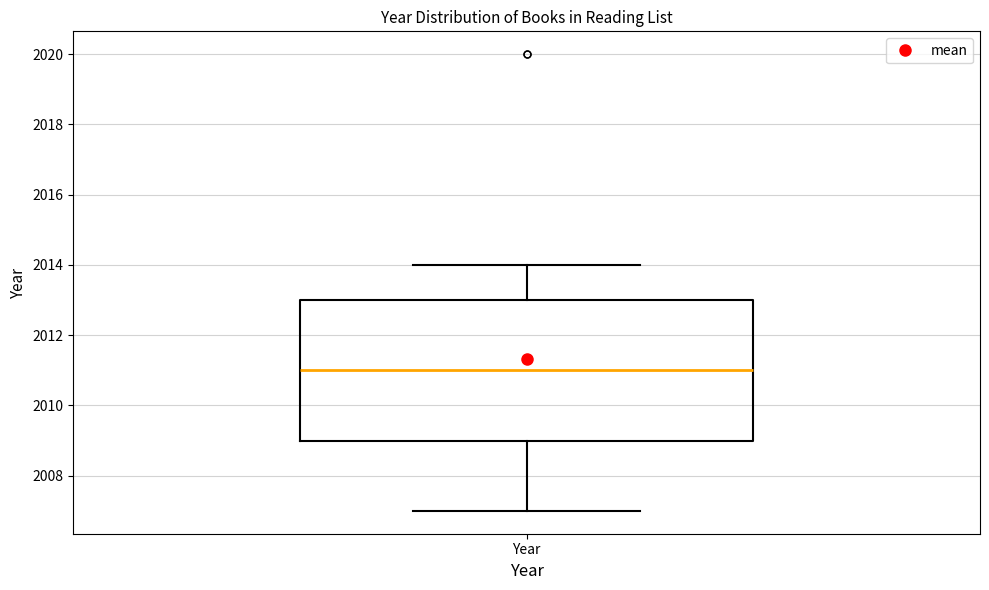

Read this box plot against the y-axis: the position of the median line, the range covered by the box, and the ends of both whiskers. The values are not printed on the chart, so give them approximately, as read against the axis.

median 2011, box 2009 to 2013, whiskers 2007 to 2014